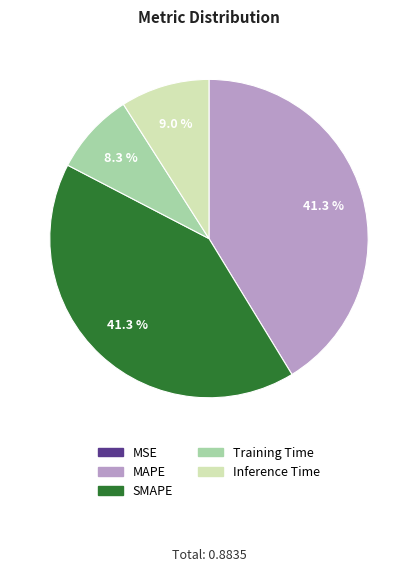

The SMAPE slice represents 50% of the pie. True or false?

False